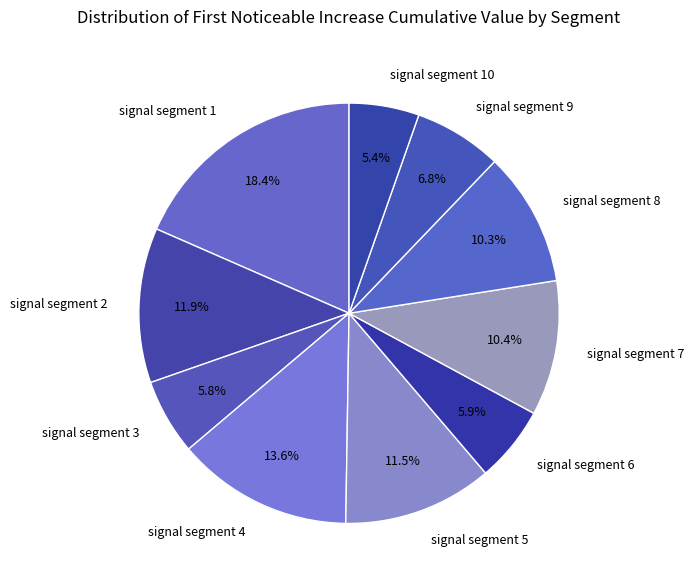

To the nearest percent, what portion does signal segment 3 represent?

6%